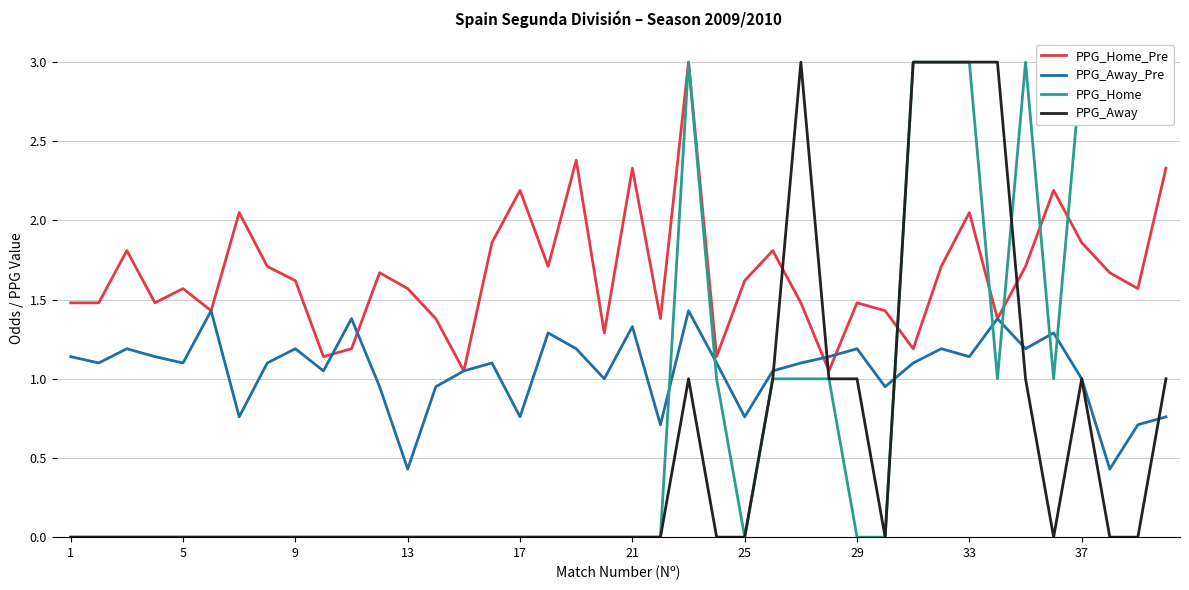

List the series in order of their overall mean, lowest first.

PPG_Away, PPG_Home, PPG_Away_Pre, PPG_Home_Pre